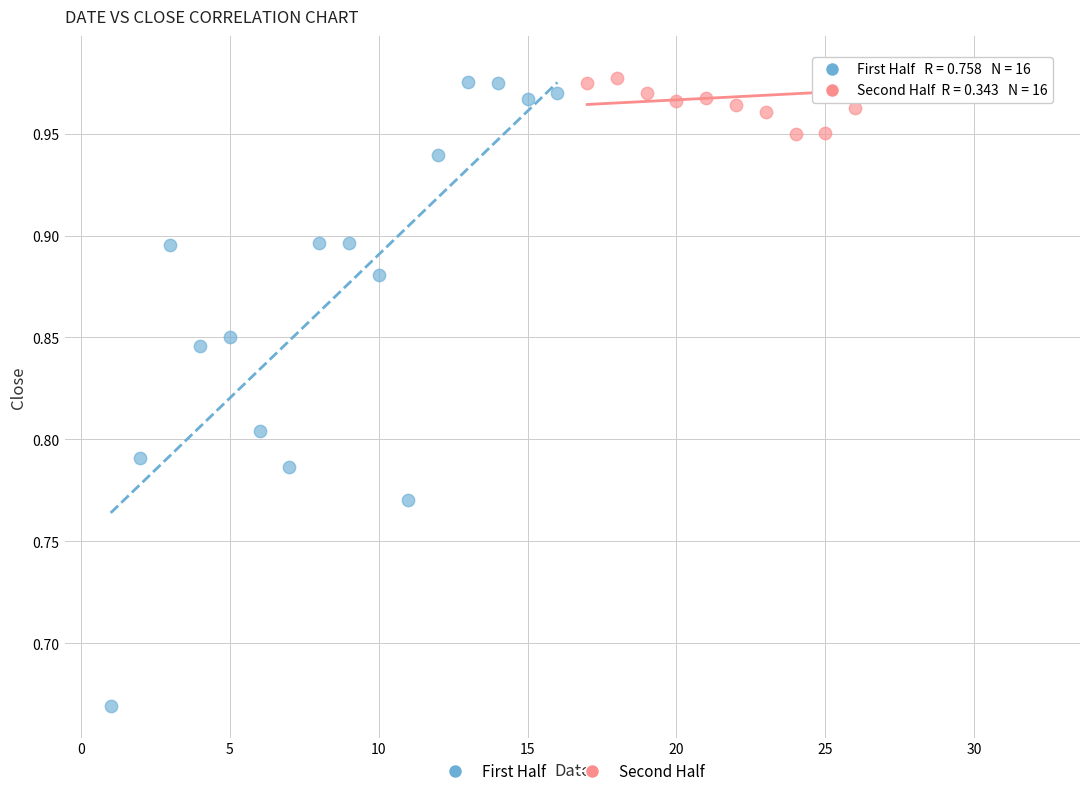

Which series has the widest spread of Y values?

First Half